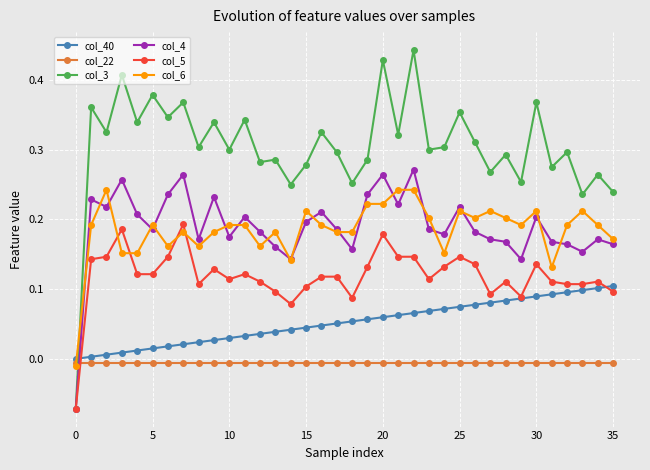

Which series has the largest total across all categories?

col_3